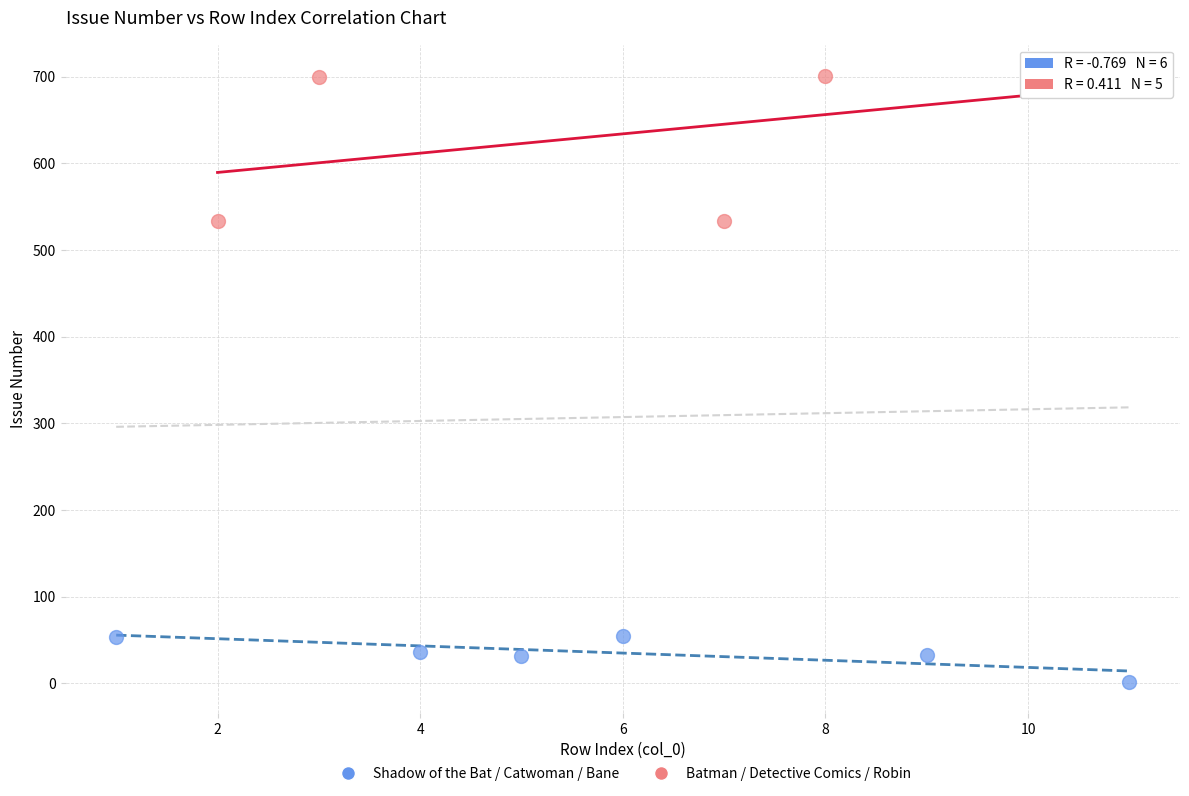

Which series contains the lowest Y value?

Shadow of the Bat / Catwoman / Bane